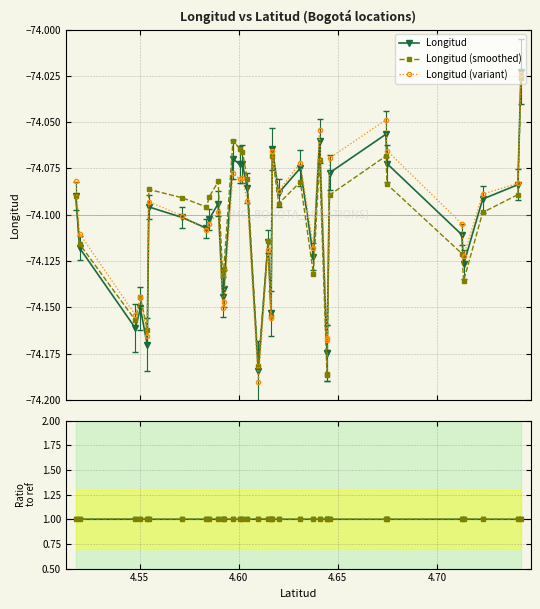

True or false: Longitud has more than 0 points higher than both neighbors.

True